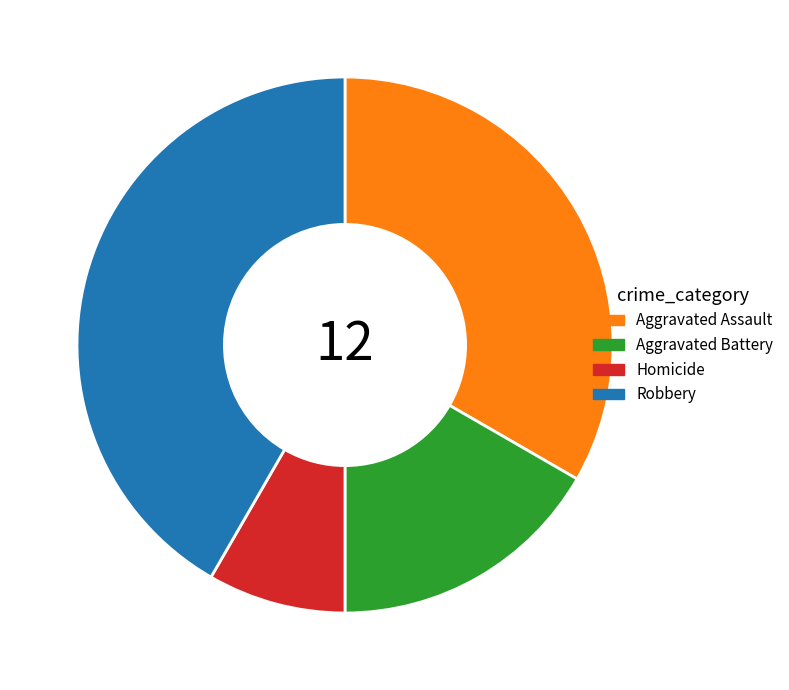

Is there a majority slice in this chart?

No